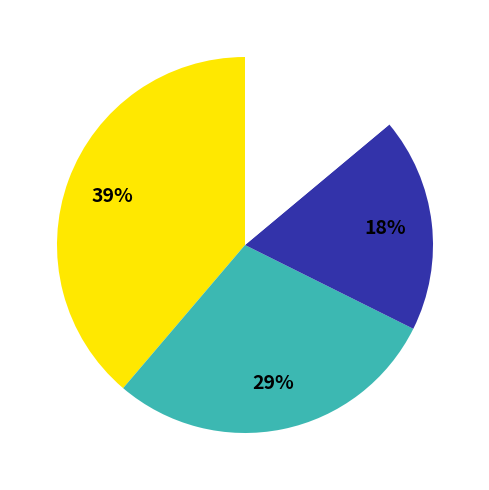

Is there a majority slice in this chart?

No